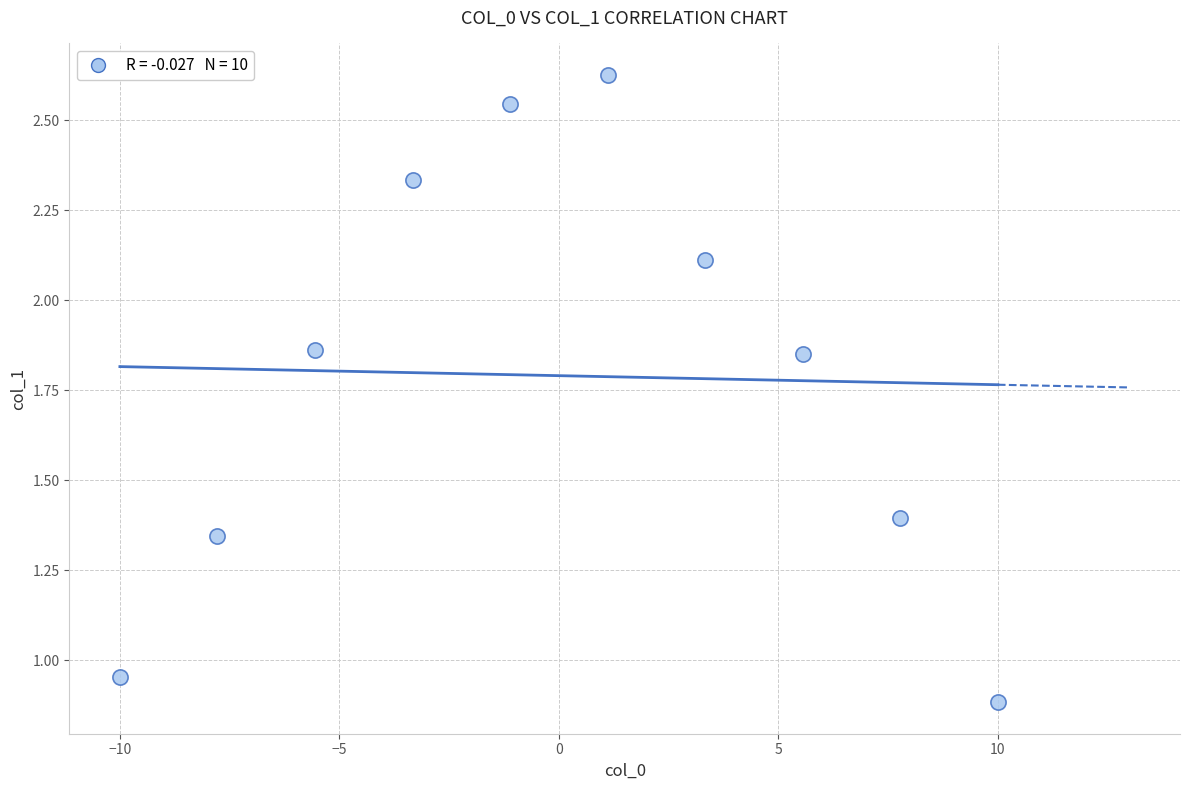

What is the range of X values (max minus min)?

20.0